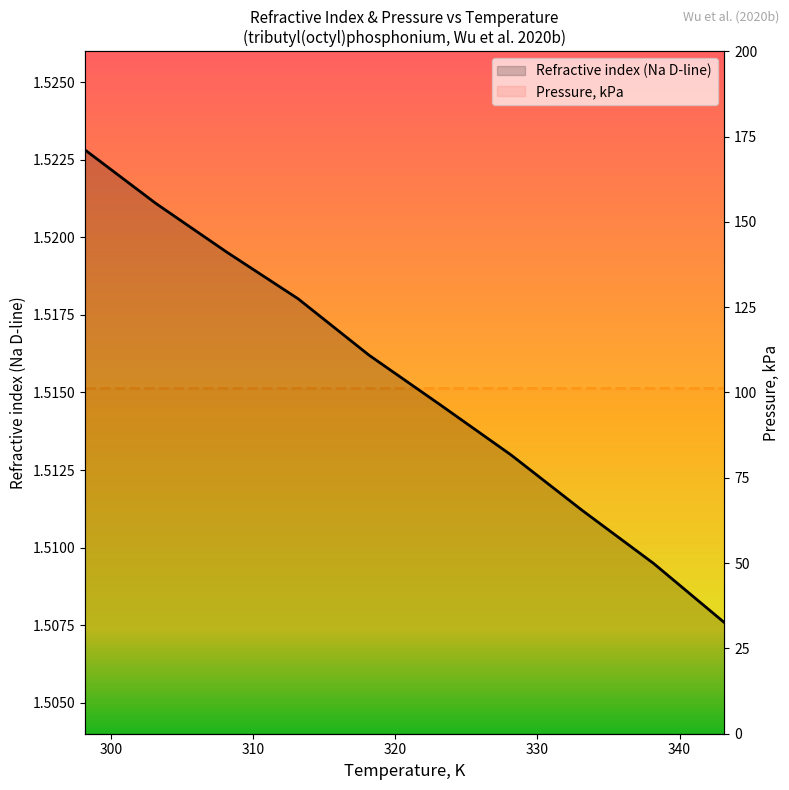

True or false: Pressure, kPa and Refractive index (Na D-line) intersect in this chart.

False